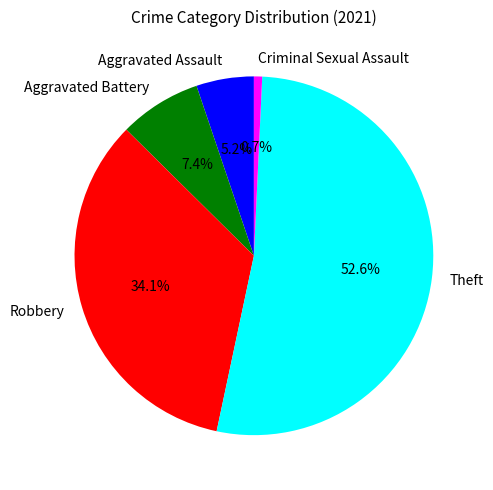

What portion of the pie excludes Aggravated Battery?

92.6%